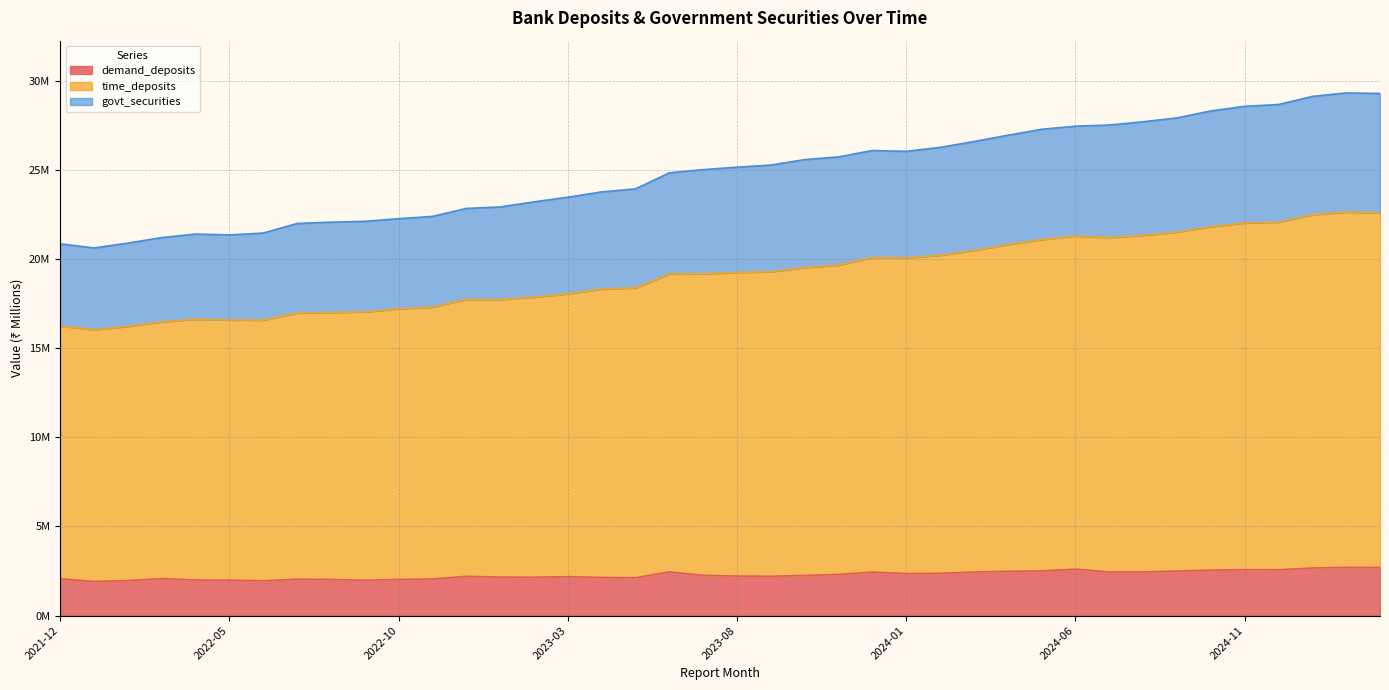

What is the label of the 27th point from the right?

2023-01-27